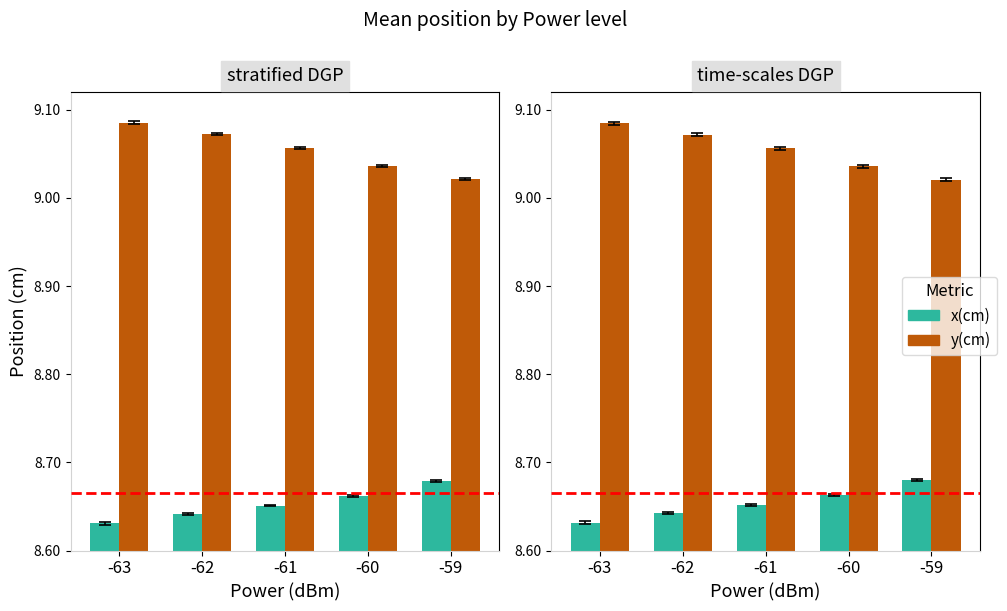

Reading left to right, what are all the values shown in this chart?

x(cm): -63=8.6	-62=8.6	-61=8.7	-60=8.7	-59=8.7
y(cm): -63=9.1	-62=9.1	-61=9.1	-60=9.0	-59=9.0